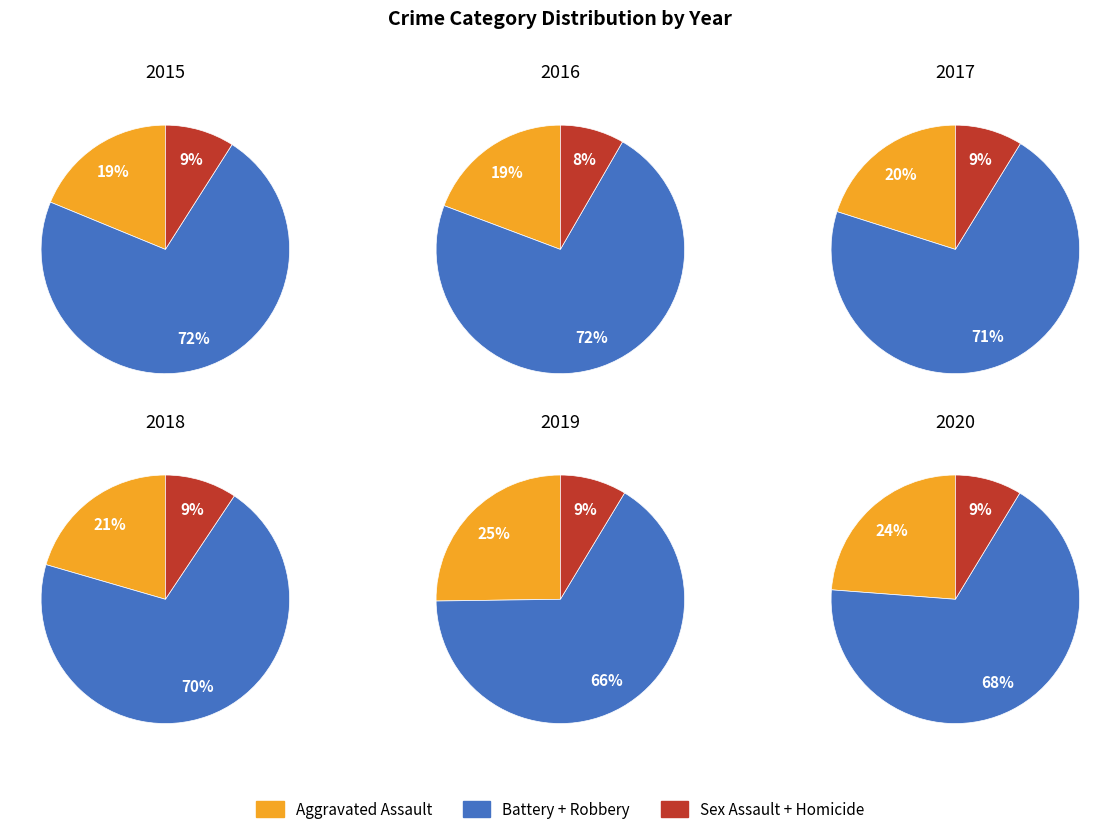

To the nearest percent, what is the combined percentage of 2015 and 2018?

18%